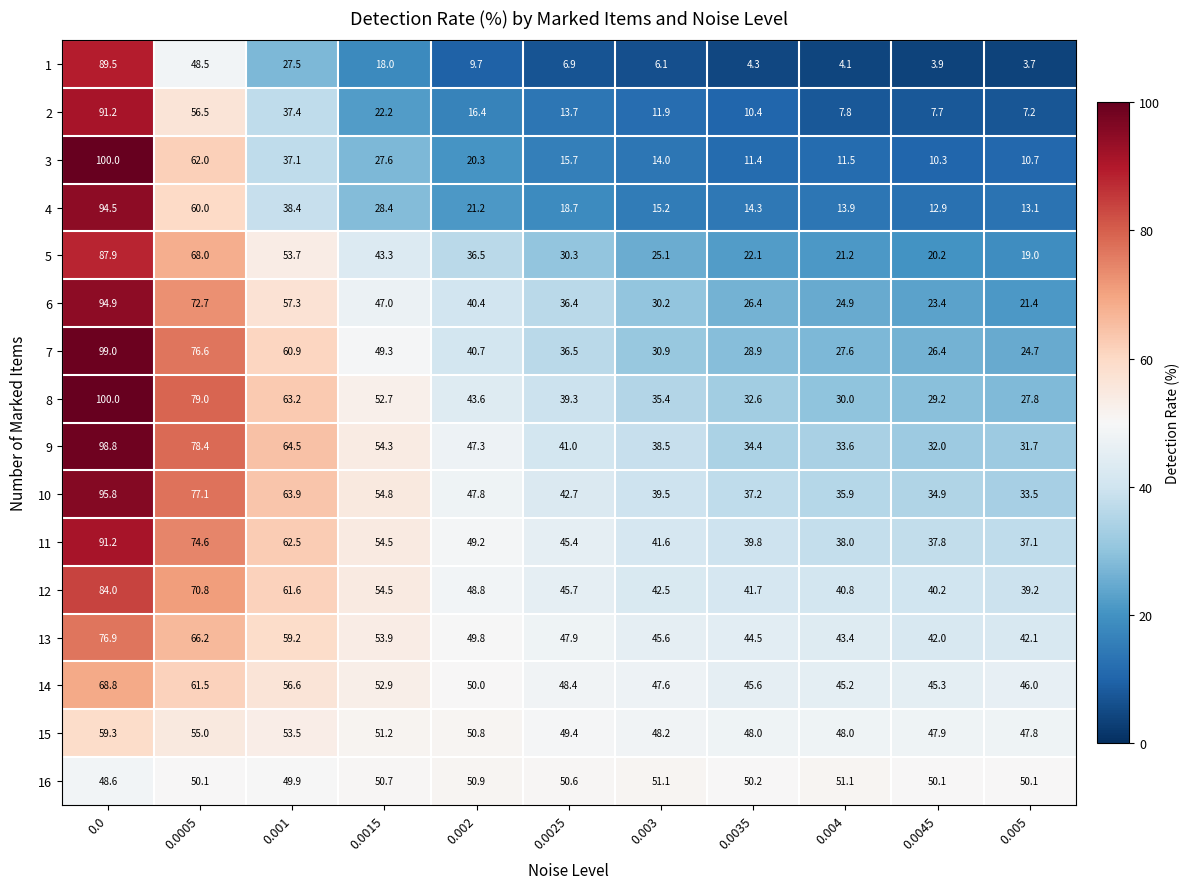

Read the 1 value at 0.0015.

18.0